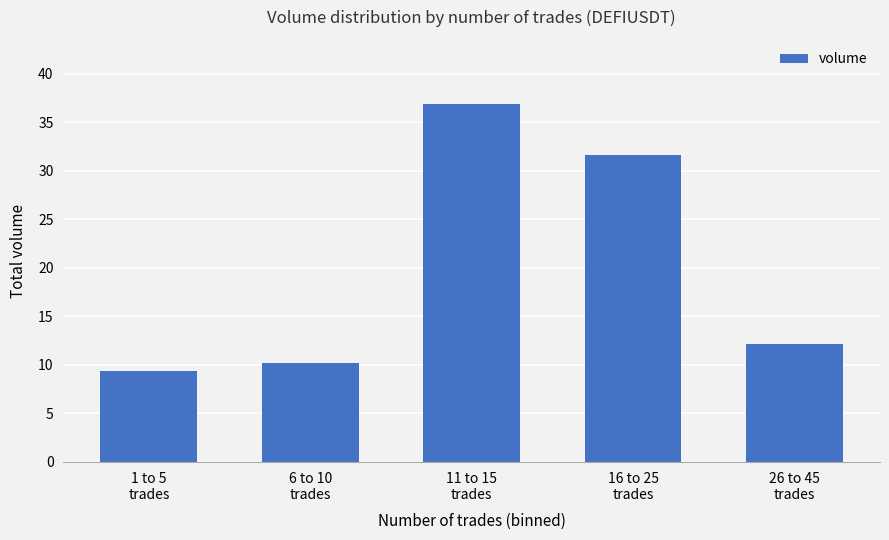

What is the sum of the values at 16 to 25
trades and 1 to 5
trades?

40.9